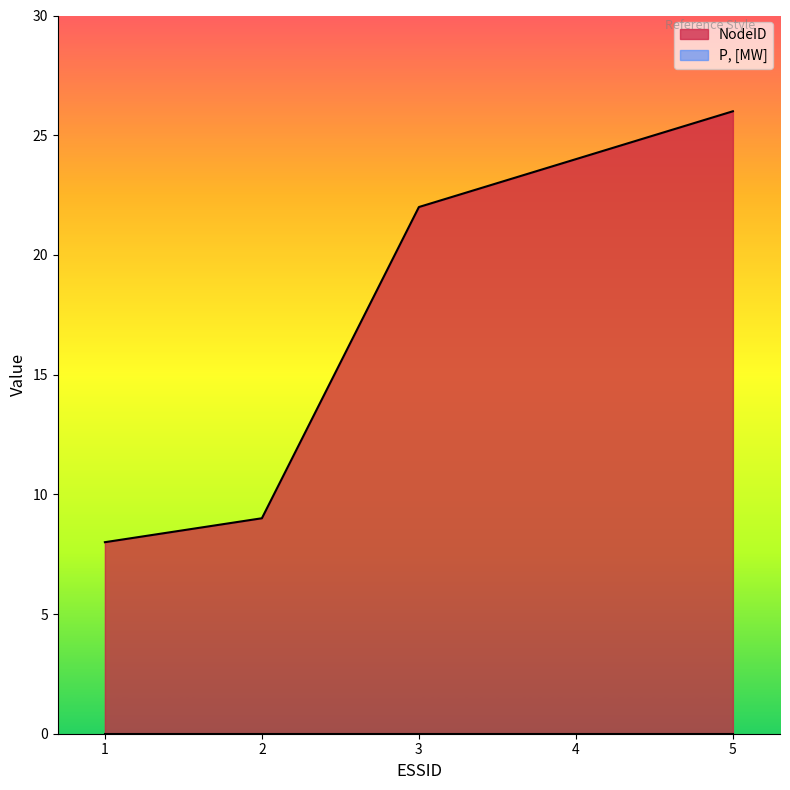

Does the chart display data point markers on the line(s)?

No